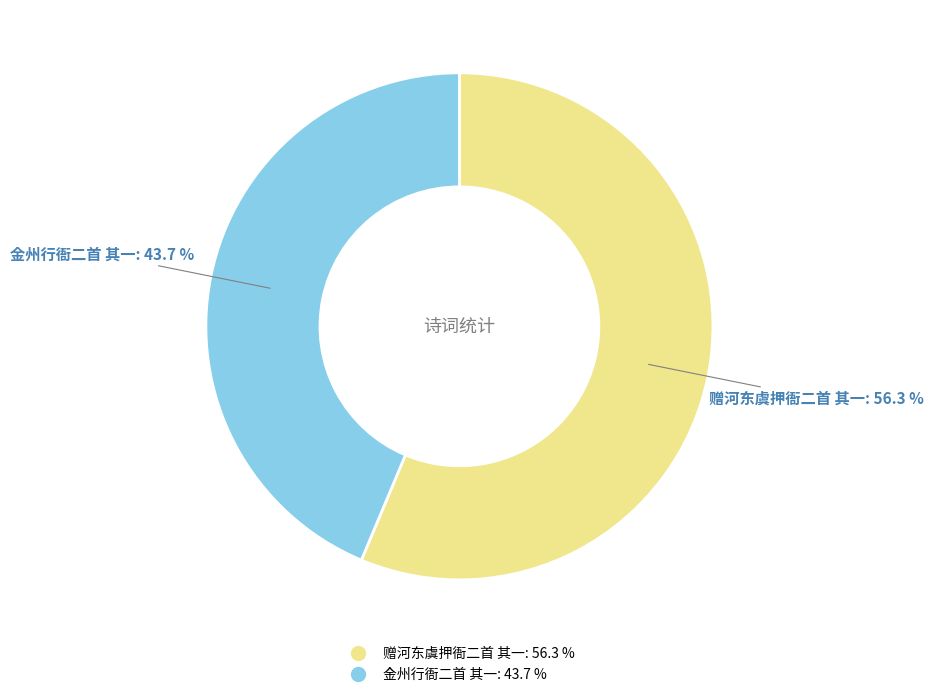

Is it true that 赠河东虞押衙二首 其一 is 70% of the pie?

False